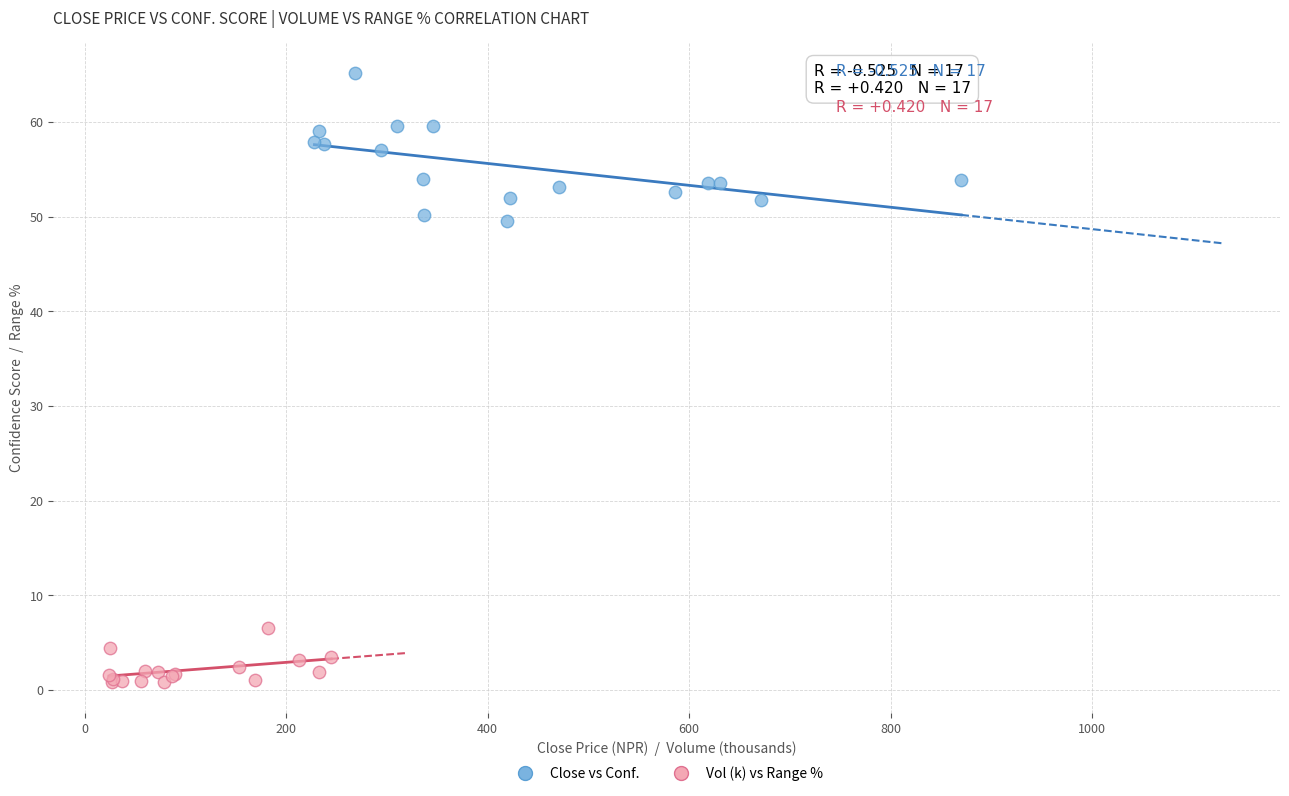

What are all the series names shown in the legend?

Close vs Conf., Vol (k) vs Range %